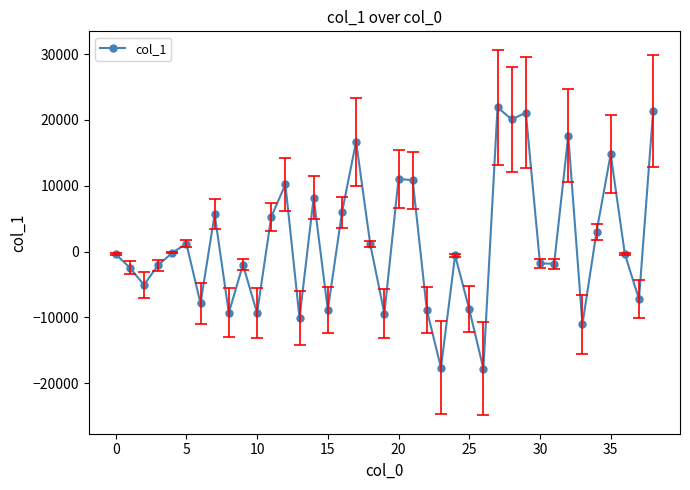

What is the sum of all values?

52872.5